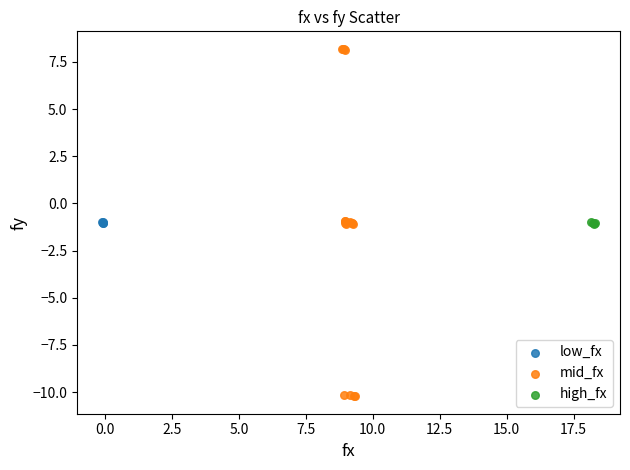

Which series has the largest Y range (max minus min)?

mid_fx